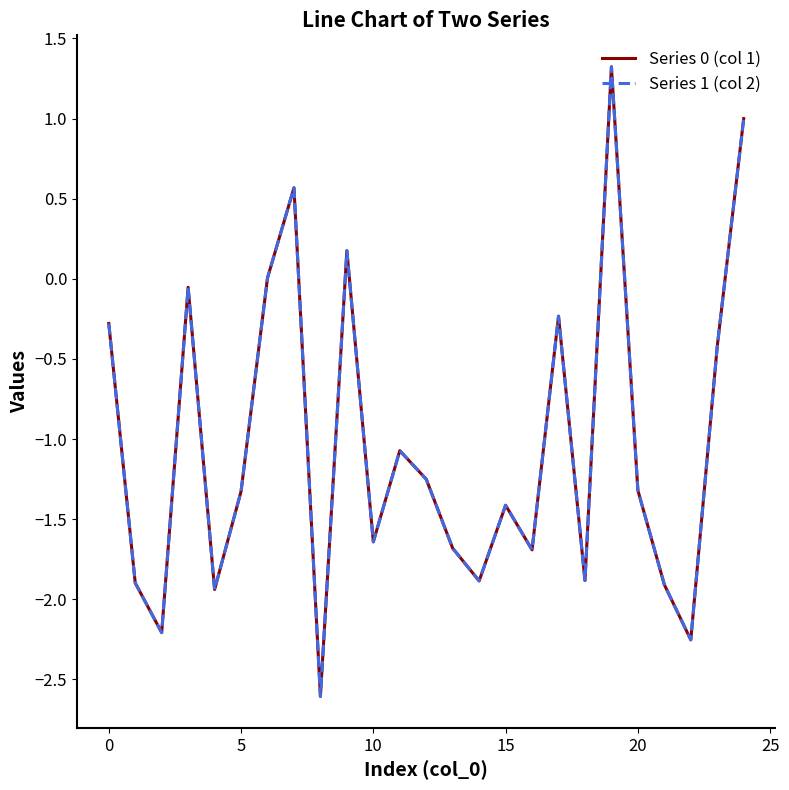

Reading left to right, what are all the values shown in this chart?

Series 0 (col 1): -0.3	-1.9	-2.2	-0.1	-1.9	-1.3	0.0	0.6	-2.6	0.2	-1.6	-1.1	-1.3	-1.7	-1.9	-1.4	-1.7	-0.2	-1.9	1.3	-1.3	-1.9	-2.3	-0.4	1.0
Series 1 (col 2): -0.3	-1.9	-2.2	-0.1	-1.9	-1.3	0.0	0.6	-2.6	0.2	-1.6	-1.1	-1.3	-1.7	-1.9	-1.4	-1.7	-0.2	-1.9	1.3	-1.3	-1.9	-2.3	-0.4	1.0